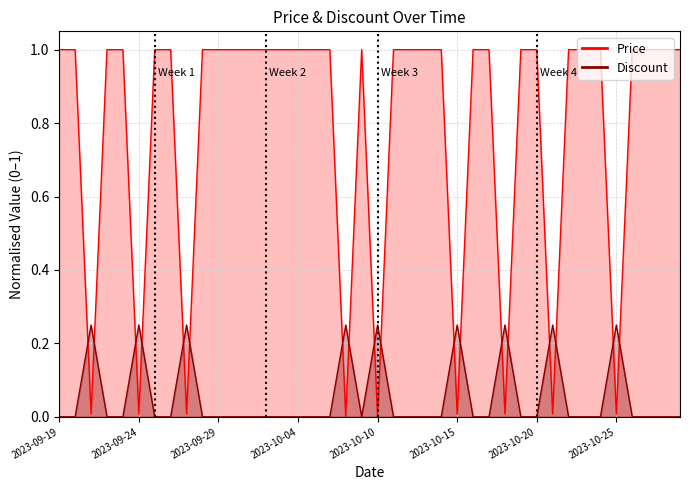

What are all the series names shown in the legend?

Price, Discount